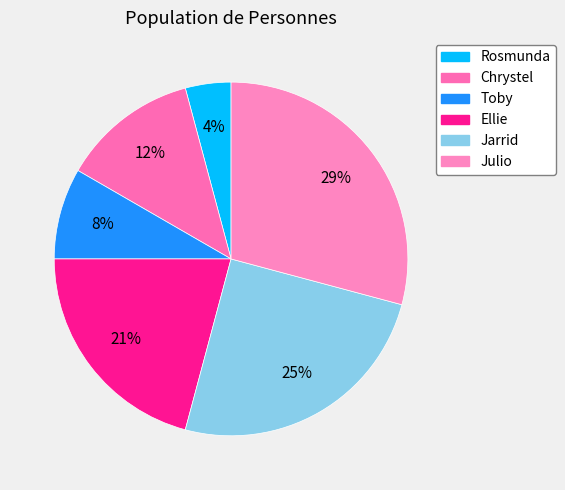

Does Toby represent more than half of the total?

No